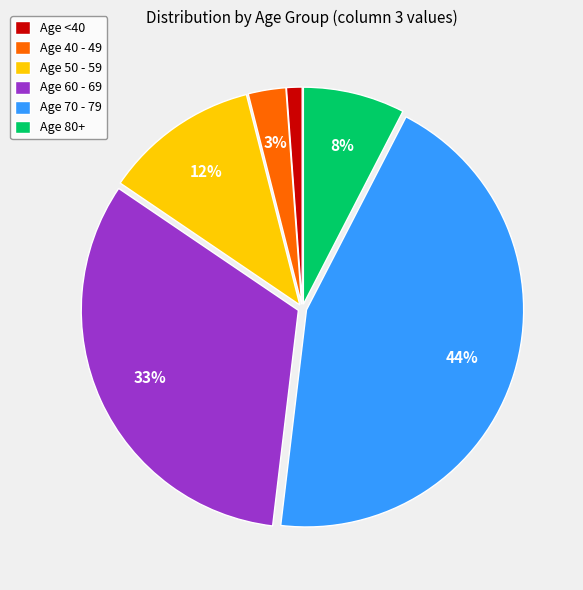

How many segments does this pie chart have?

6